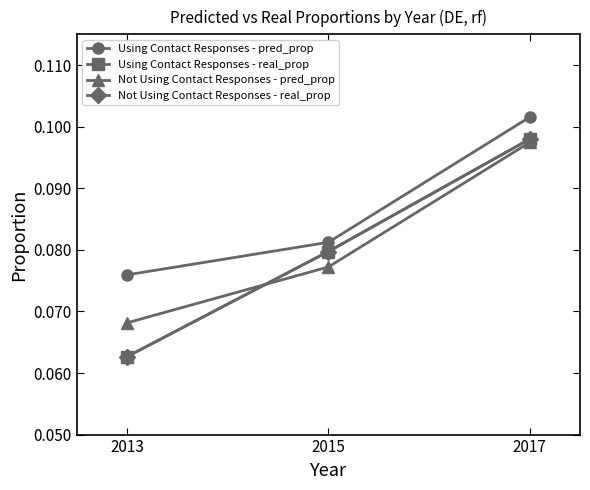

Reading left to right, list all the values displayed in this chart.

Using Contact Responses - pred_prop: 0.1	0.1	0.1
Using Contact Responses - real_prop: 0.1	0.1	0.1
Not Using Contact Responses - pred_prop: 0.1	0.1	0.1
Not Using Contact Responses - real_prop: 0.1	0.1	0.1